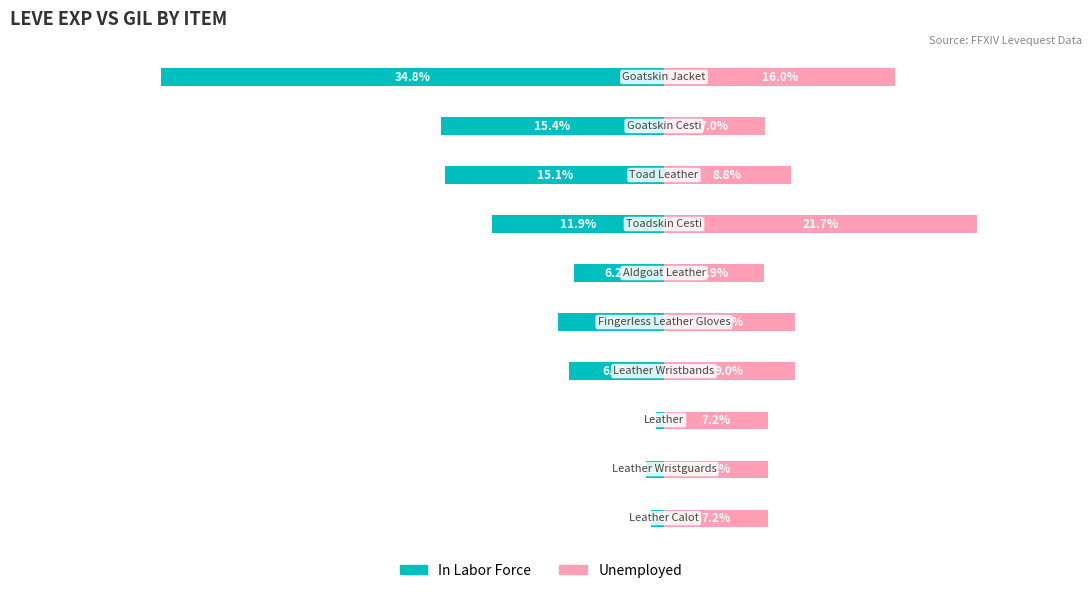

Which series has the widest spread of values?

In Labor Force